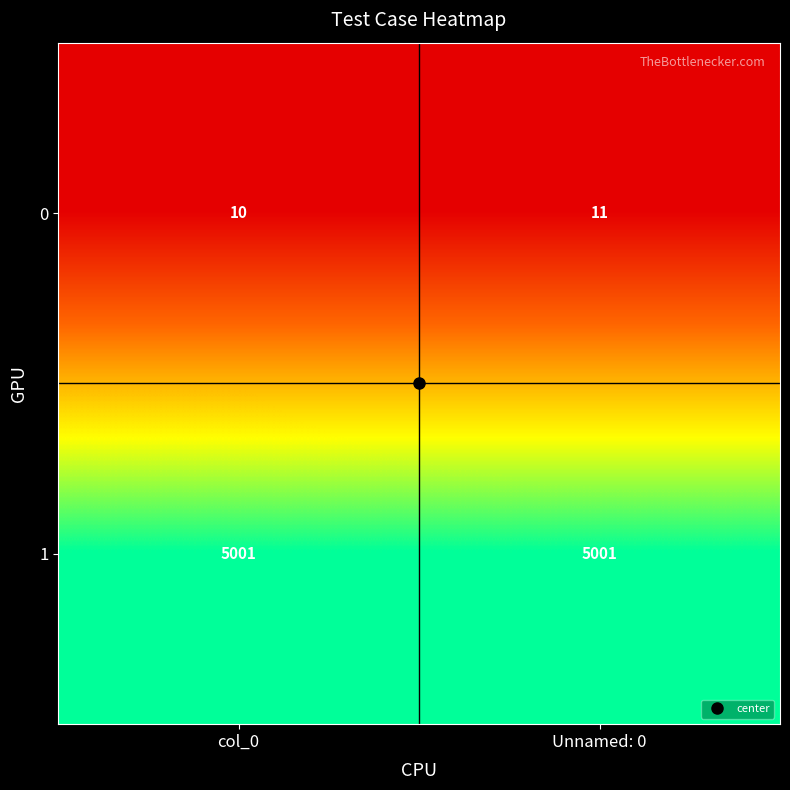

At Unnamed: 0, list the series in order from largest to smallest.

1, 0